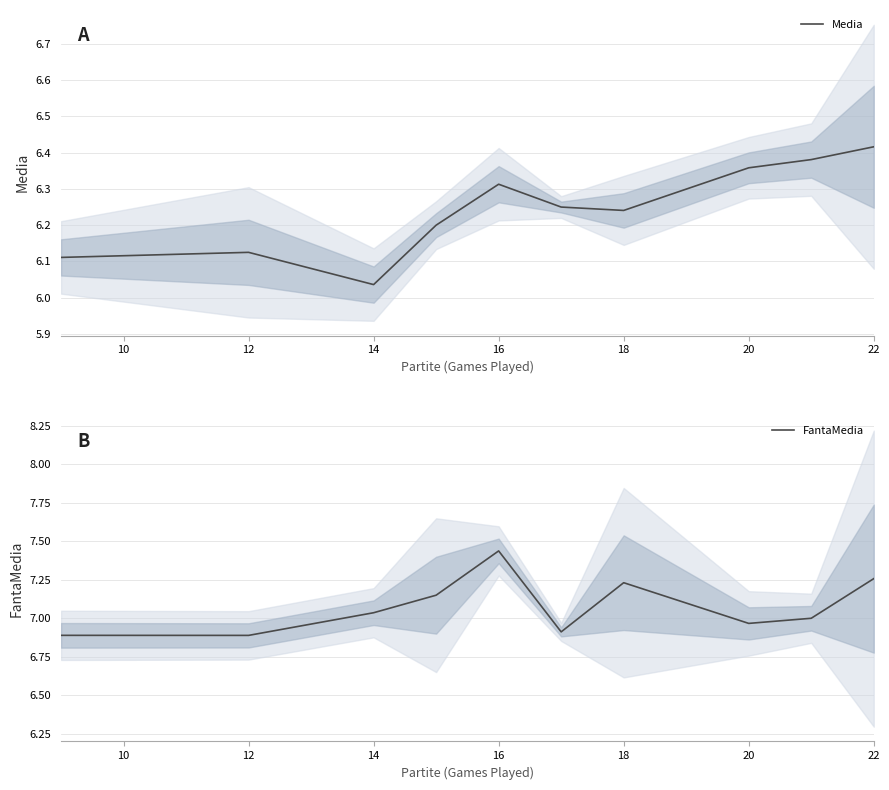

True or false: Media has a value of 8.7 at 20.

False